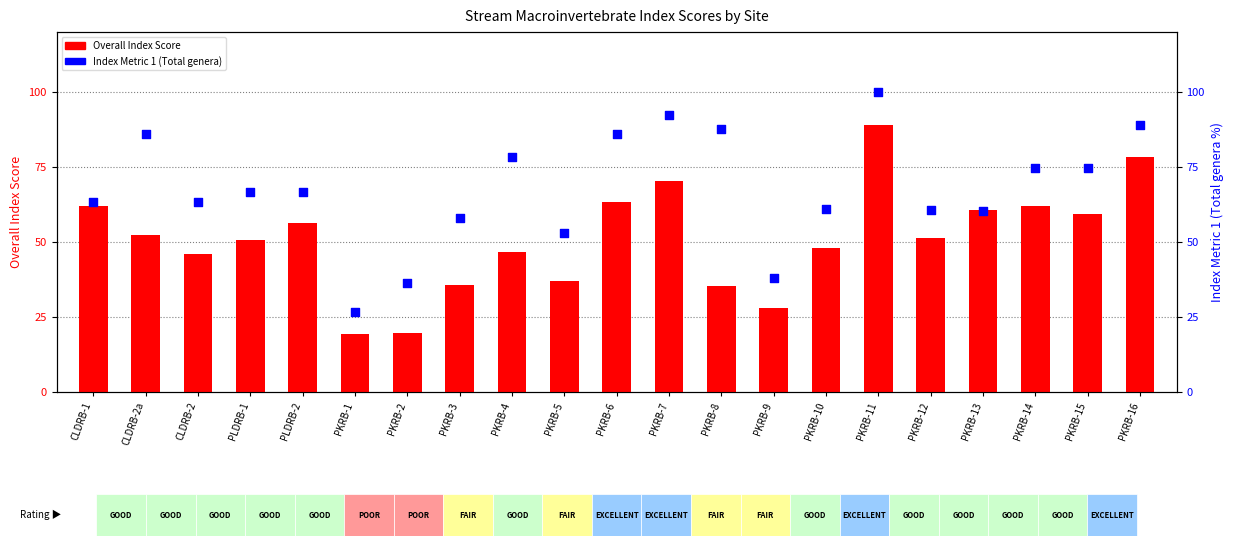

What is the total value across all series at PKRB-14?

136.6